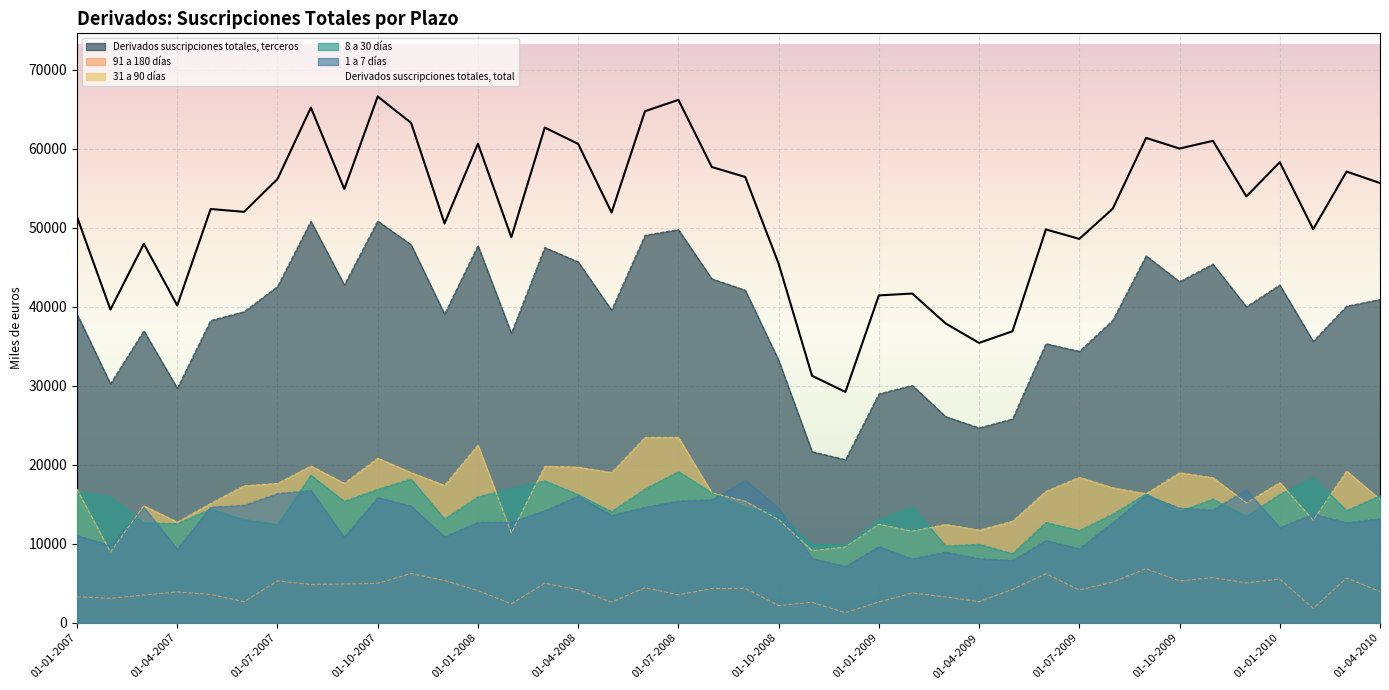

The value of 91 a 180 días at 01-11-2009 is 9815. True or false?

False